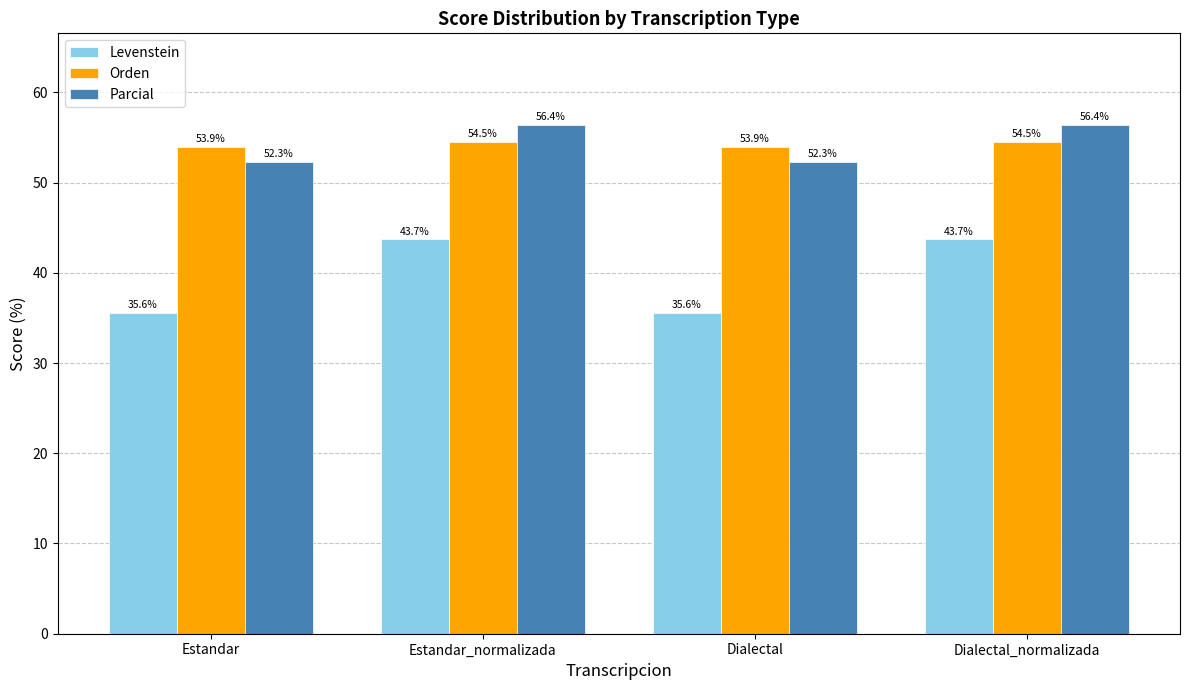

What are all the series names shown in the legend?

Levenstein, Orden, Parcial